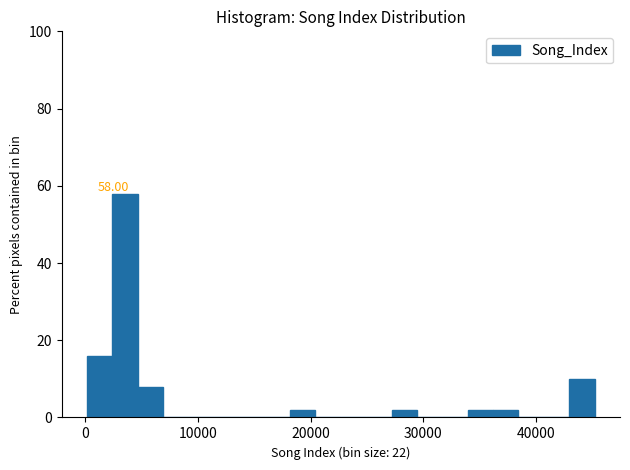

Read against the x-axis, roughly where is the centre of the tallest bar?

4000